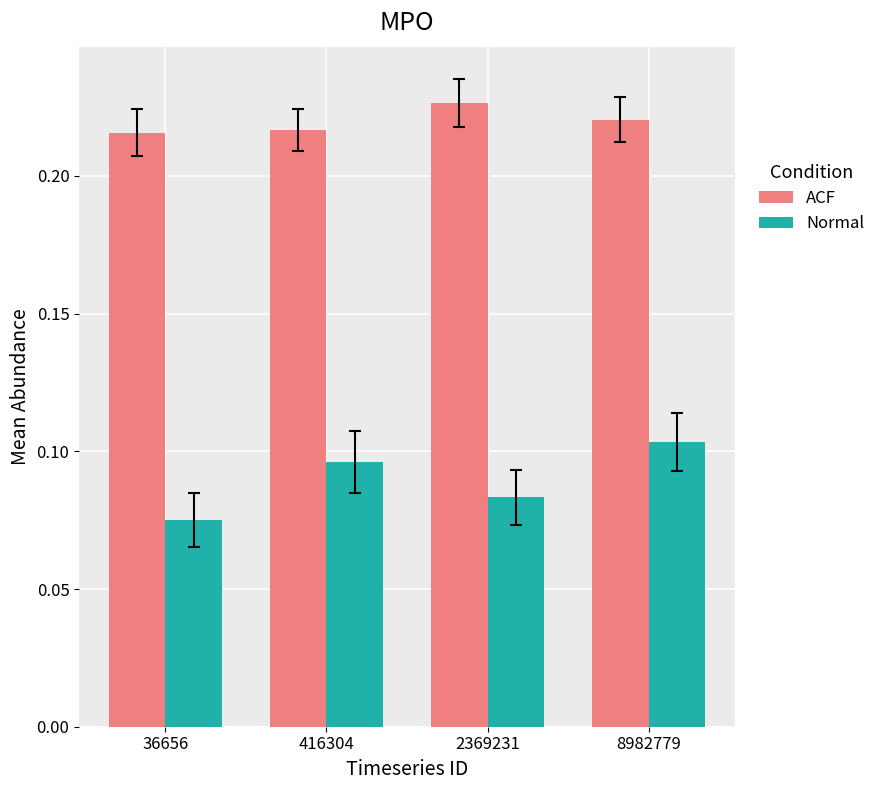

The value of ACF at 8982779 is 0.1. True or false?

False